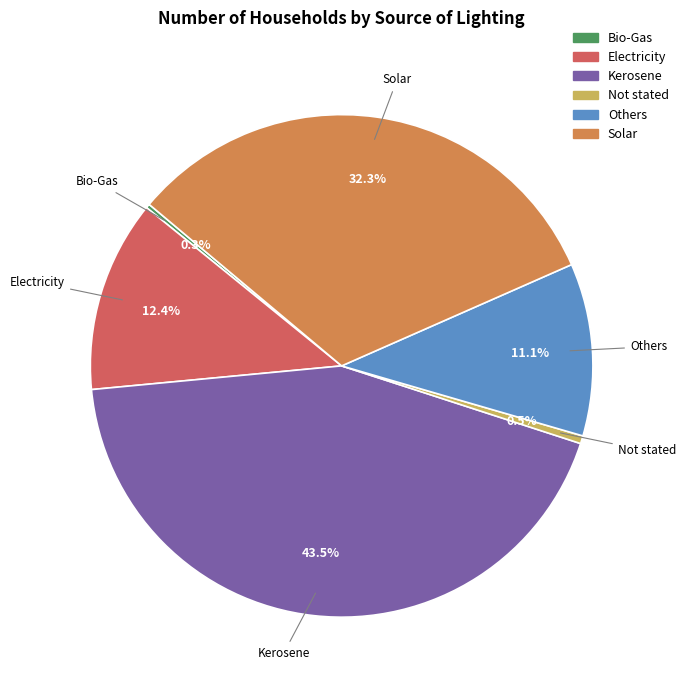

To the nearest percent, what is the combined percentage of Solar and Kerosene?

76%